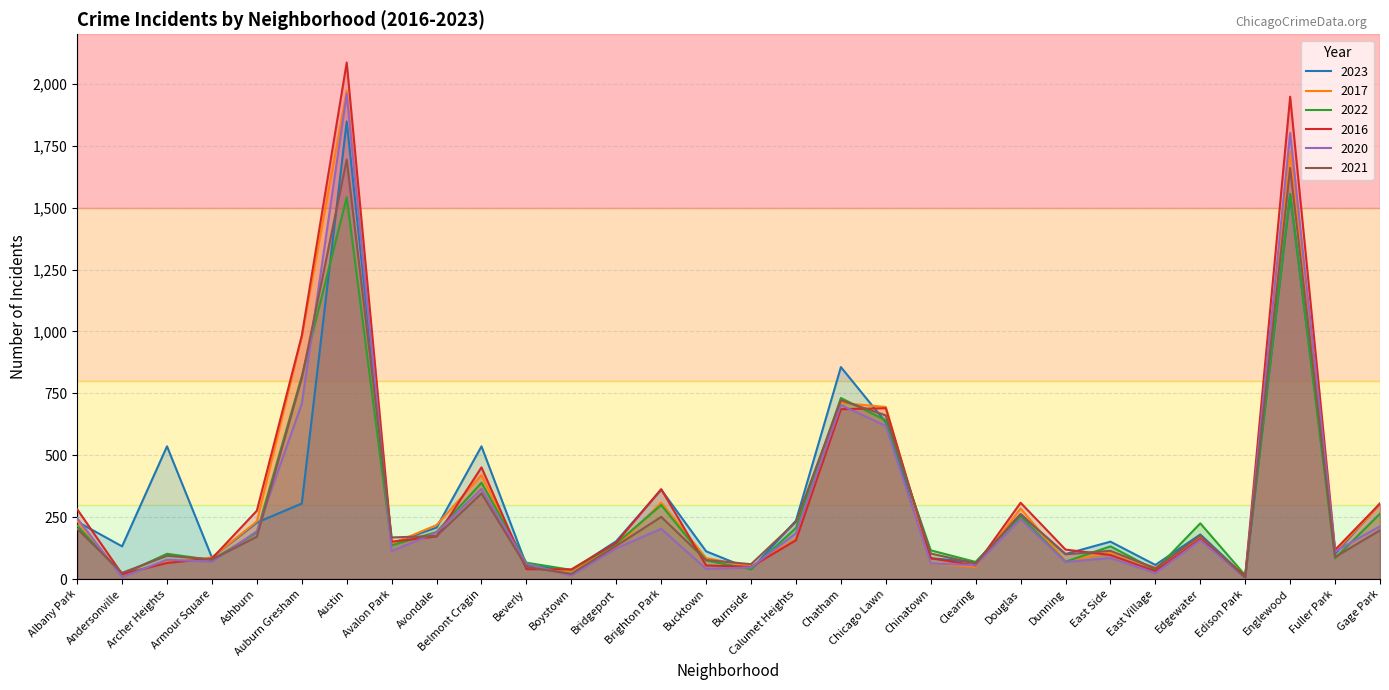

Which series changed the most between Belmont Cragin and Bucktown?

2023